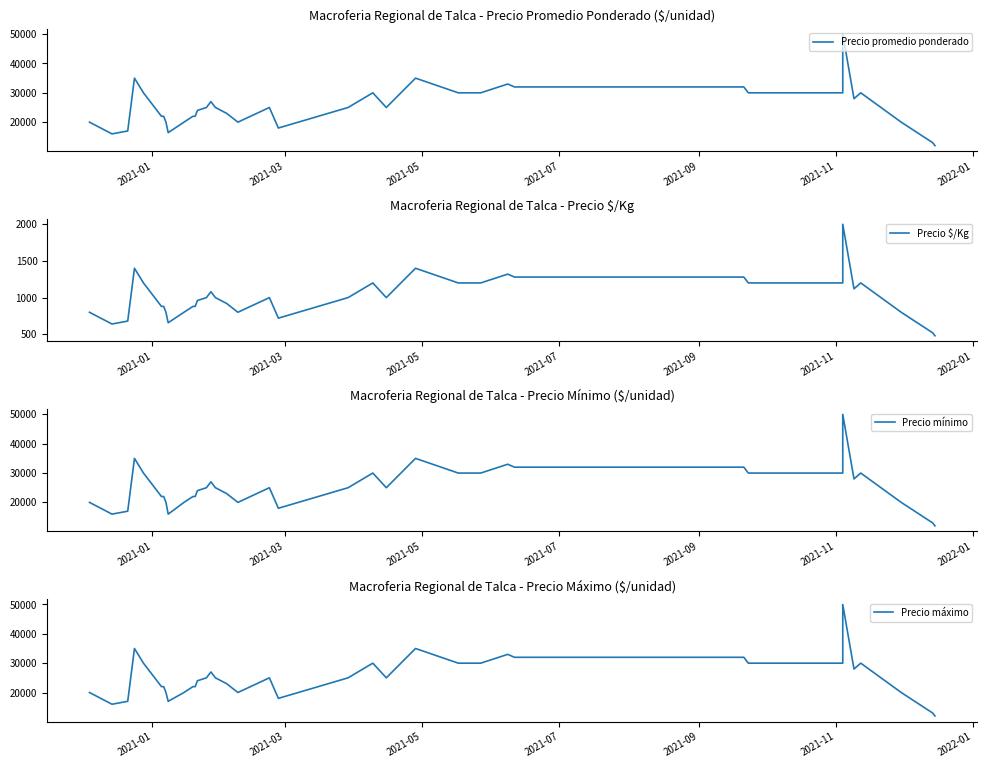

At how many categories does at least one series exceed 47104?

1